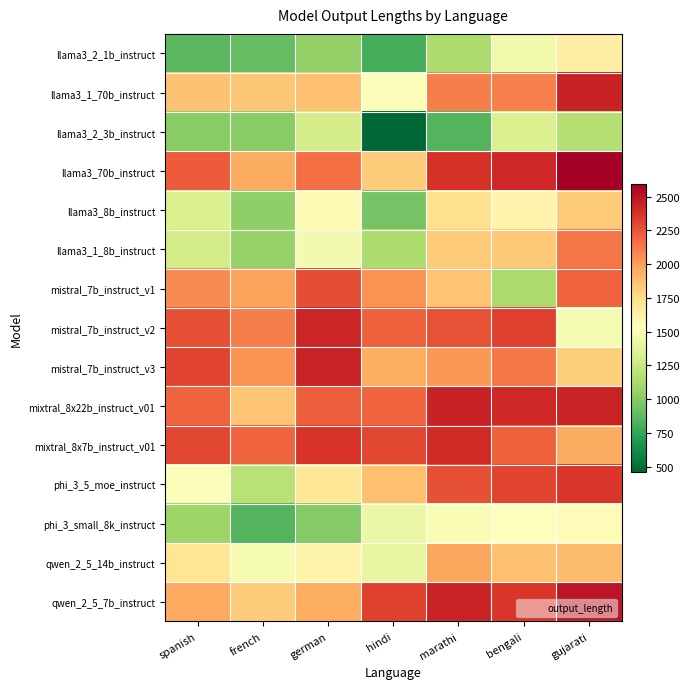

How many data points does each series have?

7